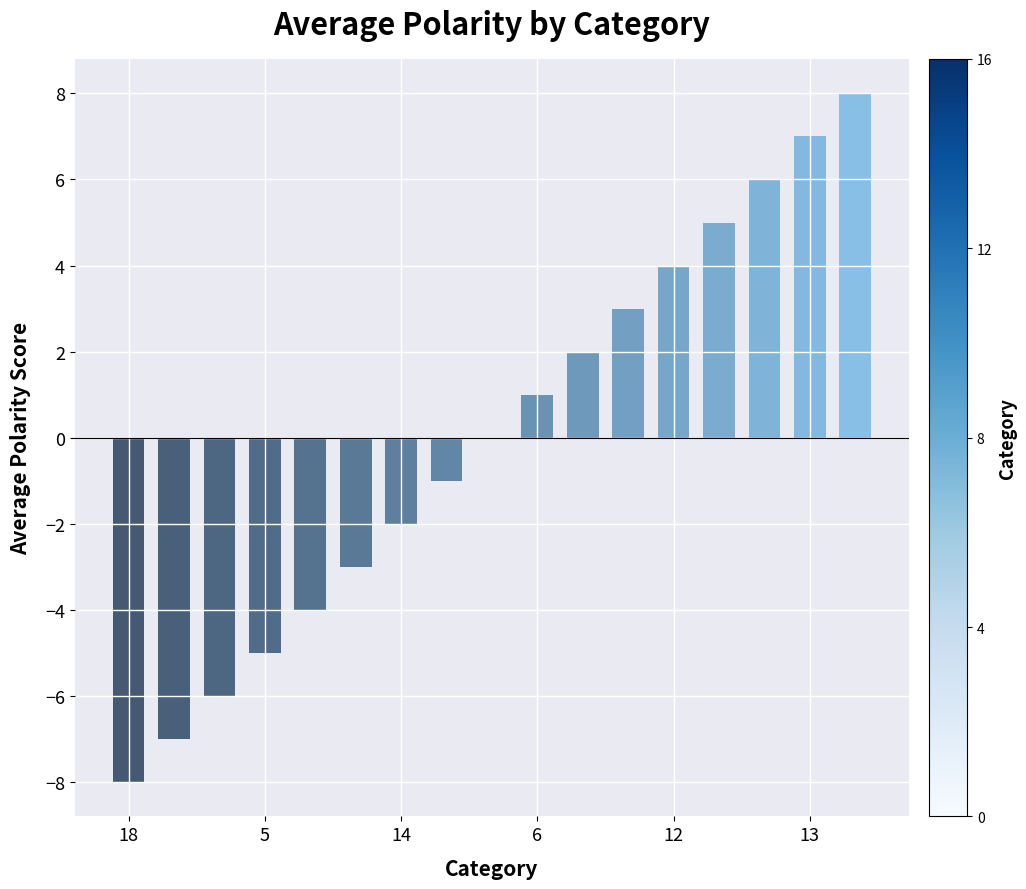

What is the greatest value displayed?

8